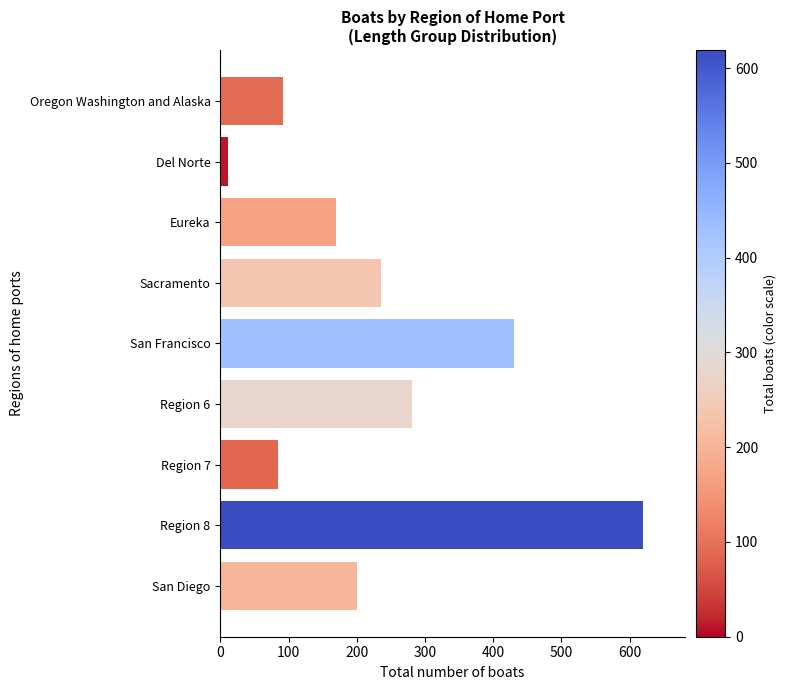

Between San Francisco and Eureka, which is larger?

San Francisco